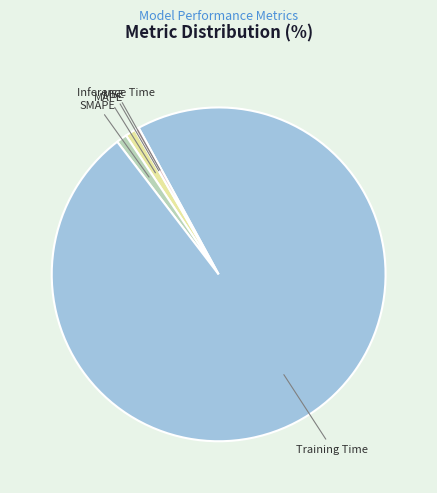

What is the largest slice in the pie chart?

Training Time